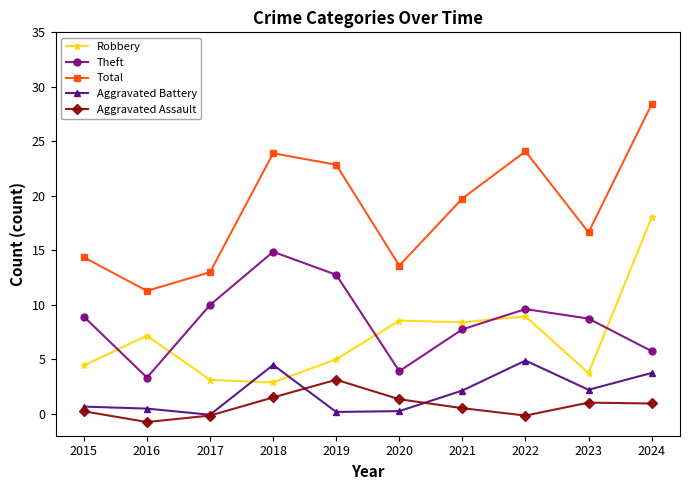

Reading left to right, transcribe all the data shown in this chart.

Robbery: 2015=4.4	2016=7.2	2017=3.1	2018=2.9	2019=5.0	2020=8.6	2021=8.4	2022=9.0	2023=3.7	2024=18.0
Theft: 2015=8.9	2016=3.3	2017=10.0	2018=14.9	2019=12.8	2020=3.9	2021=7.8	2022=9.6	2023=8.7	2024=5.8
Total: 2015=14.4	2016=11.3	2017=13.0	2018=23.9	2019=22.9	2020=13.6	2021=19.8	2022=24.1	2023=16.7	2024=28.4
Aggravated Battery: 2015=0.7	2016=0.5	2017=-0.1	2018=4.5	2019=0.2	2020=0.3	2021=2.1	2022=4.9	2023=2.2	2024=3.8
Aggravated Assault: 2015=0.2	2016=-0.7	2017=-0.1	2018=1.5	2019=3.1	2020=1.3	2021=0.5	2022=-0.2	2023=1.0	2024=1.0